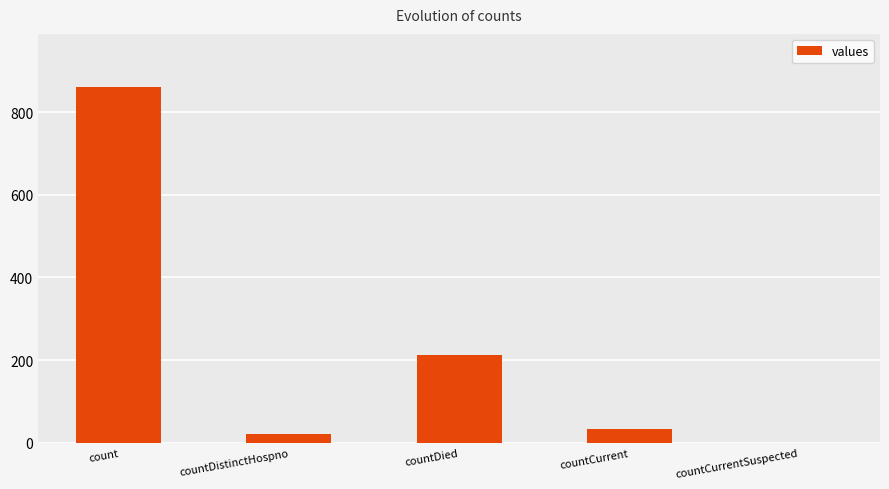

Reading right to left, extract all data points from this chart.

countCurrentSuspected=0	countCurrent=34	countDied=212	countDistinctHospno=22	count=860